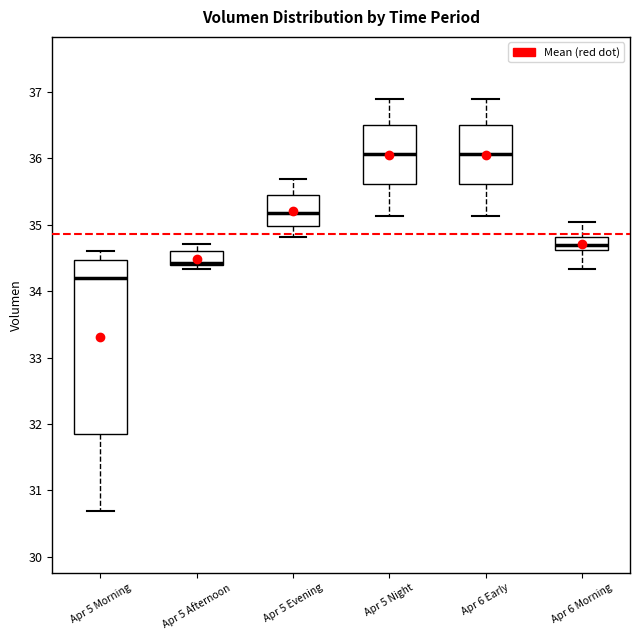

Reading left to right, read every box against the y-axis: the position of its median line, the range the box covers, and the ends of its whiskers. The values are not printed on the chart, so give them approximately, as read against the axis.

Apr 5 Morning: median 34.2, box 31.8 to 34.5, whiskers 30.7 to 34.6
Apr 5 Afternoon: median 34.4 (just above the box's lower edge), box 34.4 to 34.6, whiskers 34.3 to 34.7
Apr 5 Evening: median 35.2, box 35.0 to 35.4, whiskers 34.8 to 35.7
Apr 5 Night: median 36.1, box 35.6 to 36.5, whiskers 35.1 to 36.9
Apr 6 Early: median 36.1, box 35.6 to 36.5, whiskers 35.1 to 36.9
Apr 6 Morning: median 34.7, box 34.6 to 34.8, whiskers 34.3 to 35.0